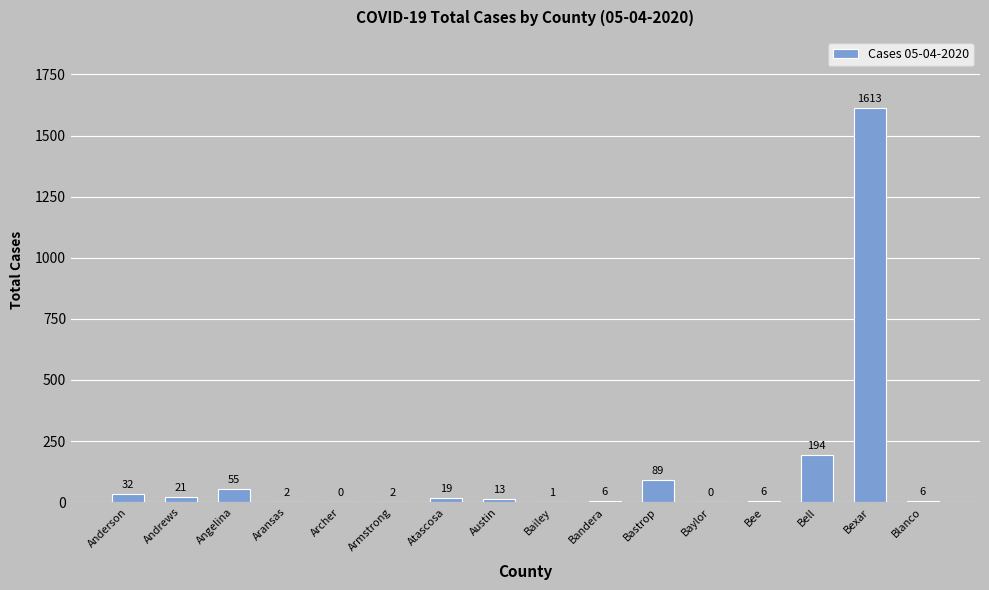

Is it true that the value at Bee is 6?

True